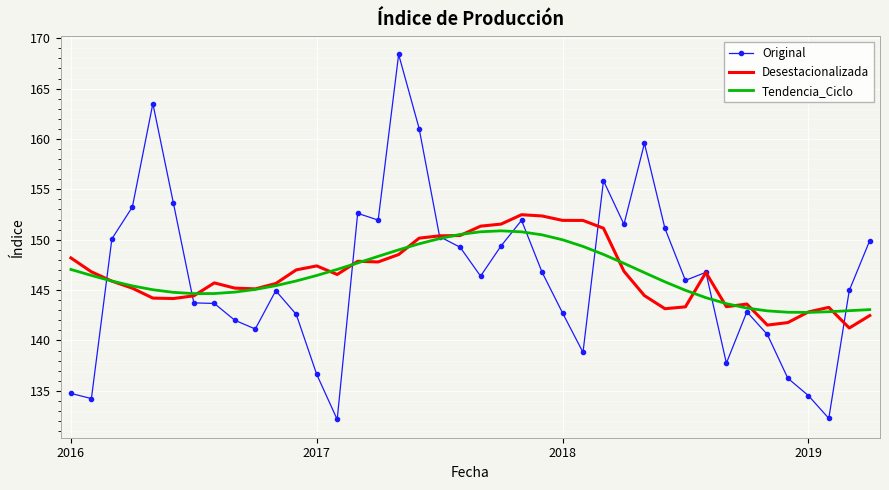

List the series in order of their peak value, lowest first.

Tendencia_Ciclo, Desestacionalizada, Original